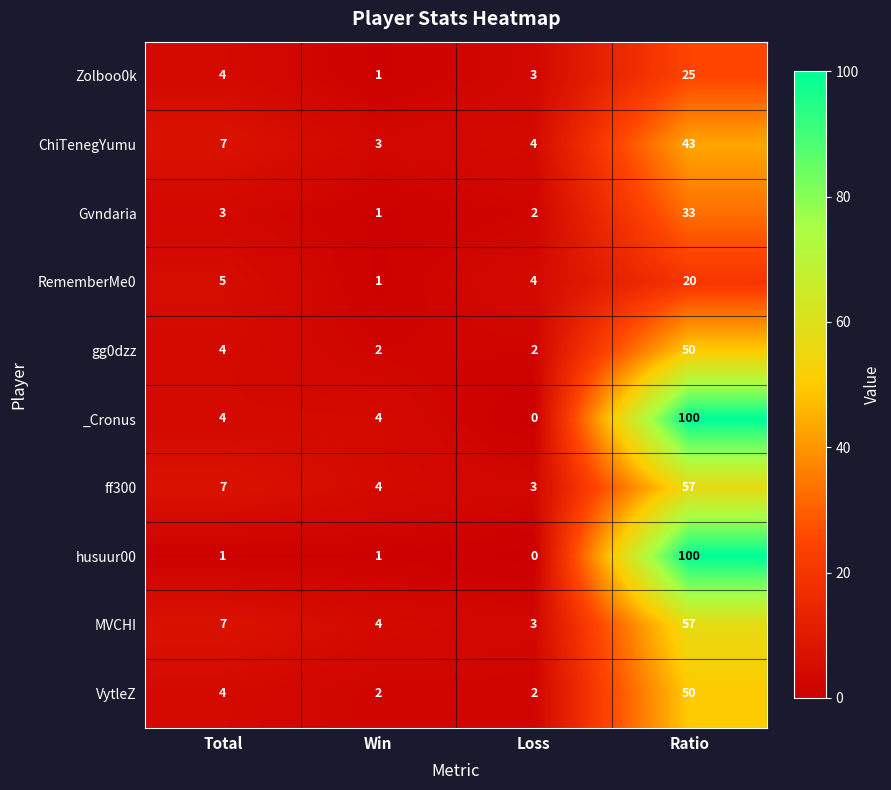

List the labels in order of ff300 value, smallest first.

Loss, Win, Total, Ratio